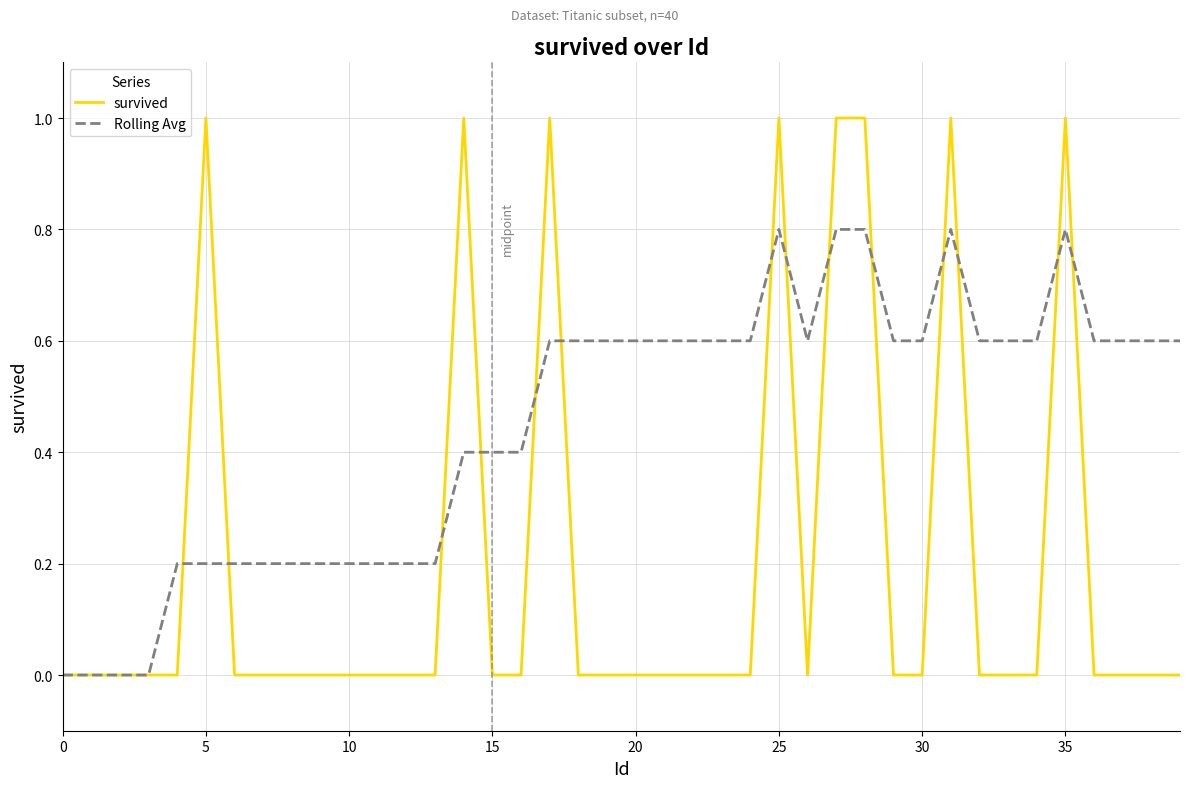

Rank the series by their average value, from lowest to highest.

survived, Rolling Avg